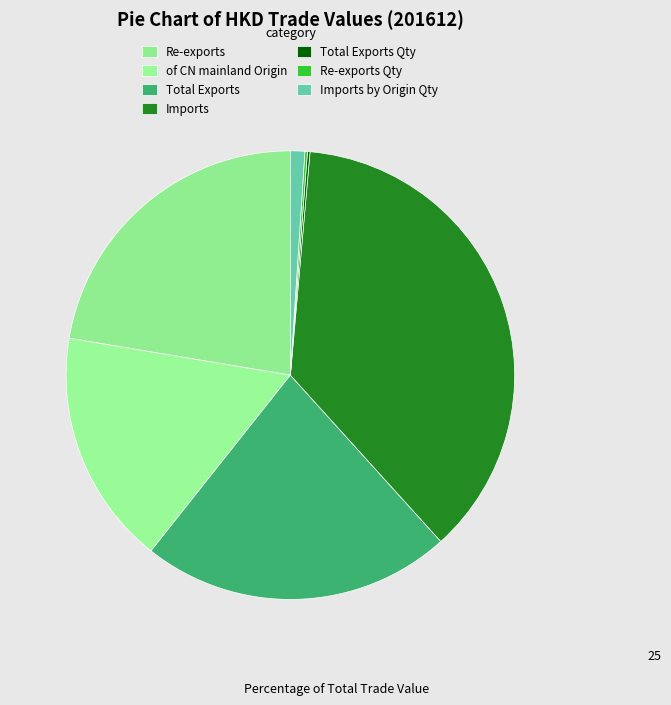

The Re-exports slice represents 28% of the pie. True or false?

False